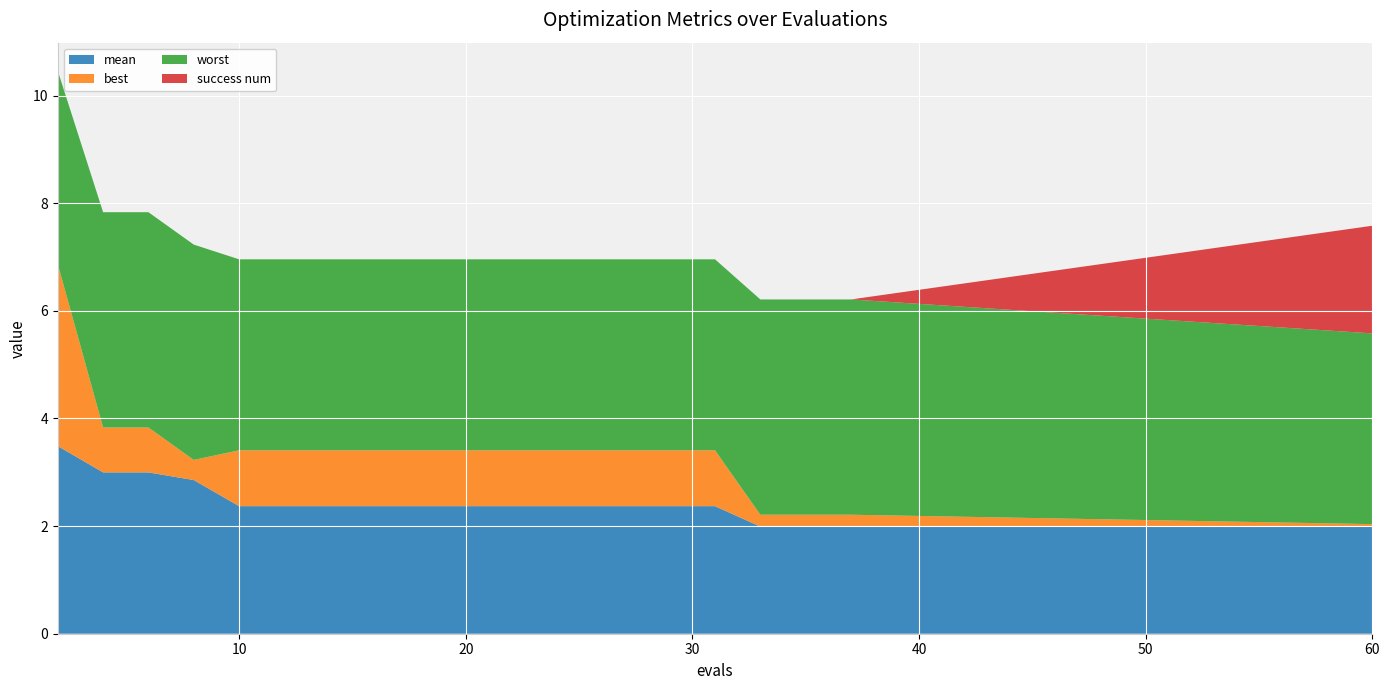

Reading left to right, extract all data points from this chart.

mean: 2=3.5	4=3.0	6=3.0	8=2.9	10=2.4	12=2.4	14=2.4	16=2.4	18=2.4	20=2.4	22=2.4	24=2.4	25=2.4	27=2.4	29=2.4	31=2.4	33=2.0	35=2.0	37=2.0	60=2.0
best: 2=3.4	4=0.8	6=0.8	8=0.4	10=1.0	12=1.0	14=1.0	16=1.0	18=1.0	20=1.0	22=1.0	24=1.0	25=1.0	27=1.0	29=1.0	31=1.0	33=0.2	35=0.2	37=0.2	60=0.0
worst: 2=3.6	4=4.0	6=4.0	8=4.0	10=3.5	12=3.5	14=3.5	16=3.5	18=3.5	20=3.5	22=3.5	24=3.5	25=3.5	27=3.5	29=3.5	31=3.5	33=4.0	35=4.0	37=4.0	60=3.5
success num: 2=0.0	4=0.0	6=0.0	8=0.0	10=0.0	12=0.0	14=0.0	16=0.0	18=0.0	20=0.0	22=0.0	24=0.0	25=0.0	27=0.0	29=0.0	31=0.0	33=0.0	35=0.0	37=0.0	60=2.0